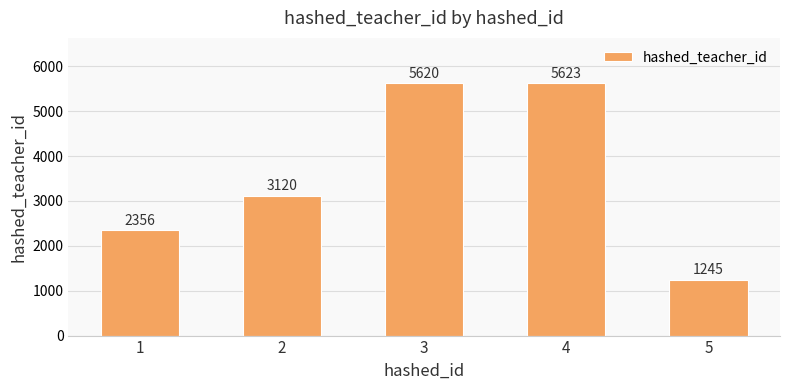

The chart shows a value of 647 at 5. True or false?

False